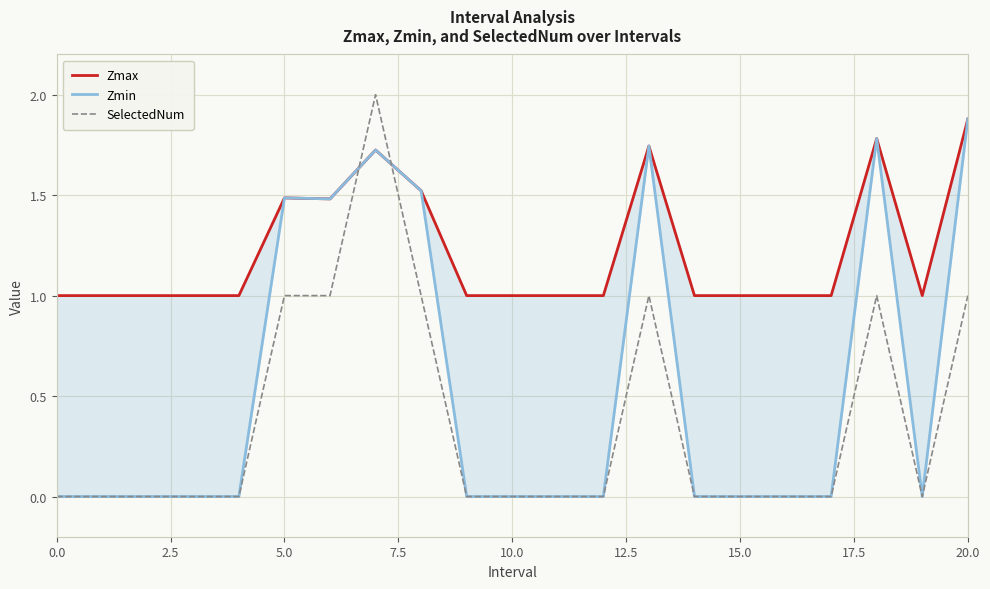

Is it true that SelectedNum equals 1 at 0.0?

False